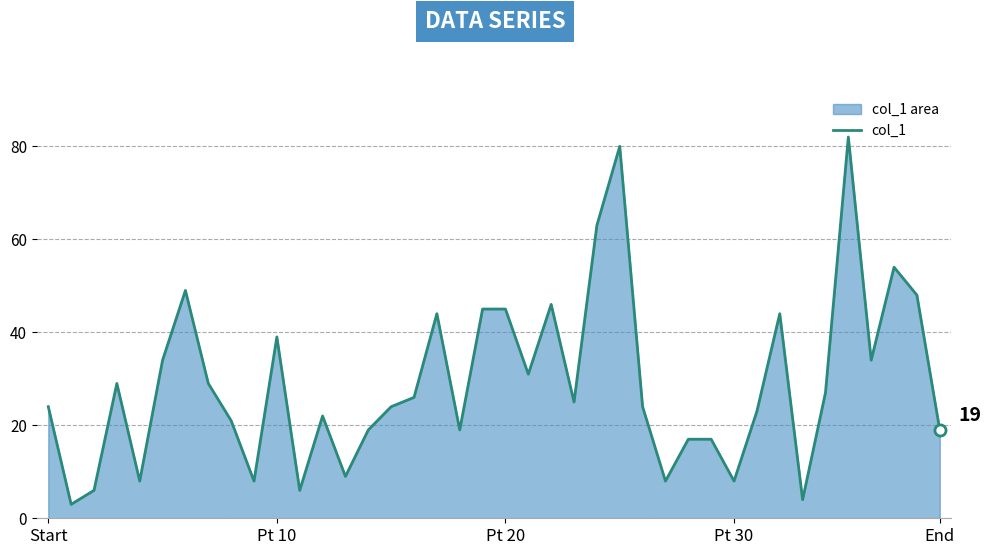

What is the smallest value displayed?

3